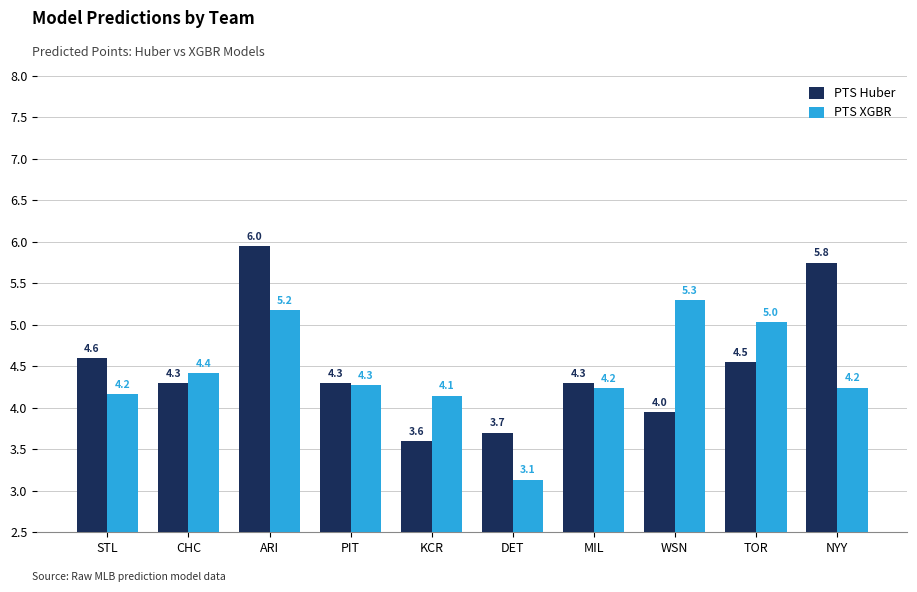

Is the value of PTS Huber at MIL greater than the value of PTS XGBR at TOR?

No